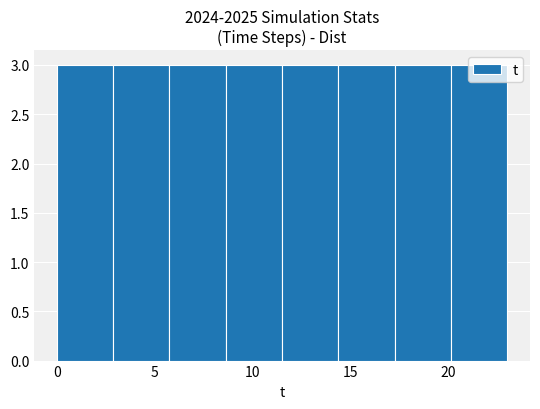

Reading left to right, list every bar in this chart as the range it spans on the x-axis followed by its height. Neither the bar edges nor the heights are printed on the chart, so give them approximately, as read against the axes.

0.0 to 3.0: 3
3.0 to 6.0: 3
6.0 to 8.5: 3
8.5 to 11.5: 3
11.5 to 14.5: 3
14.5 to 17.5: 3
17.5 to 20.0: 3
20.0 to 23.0: 3